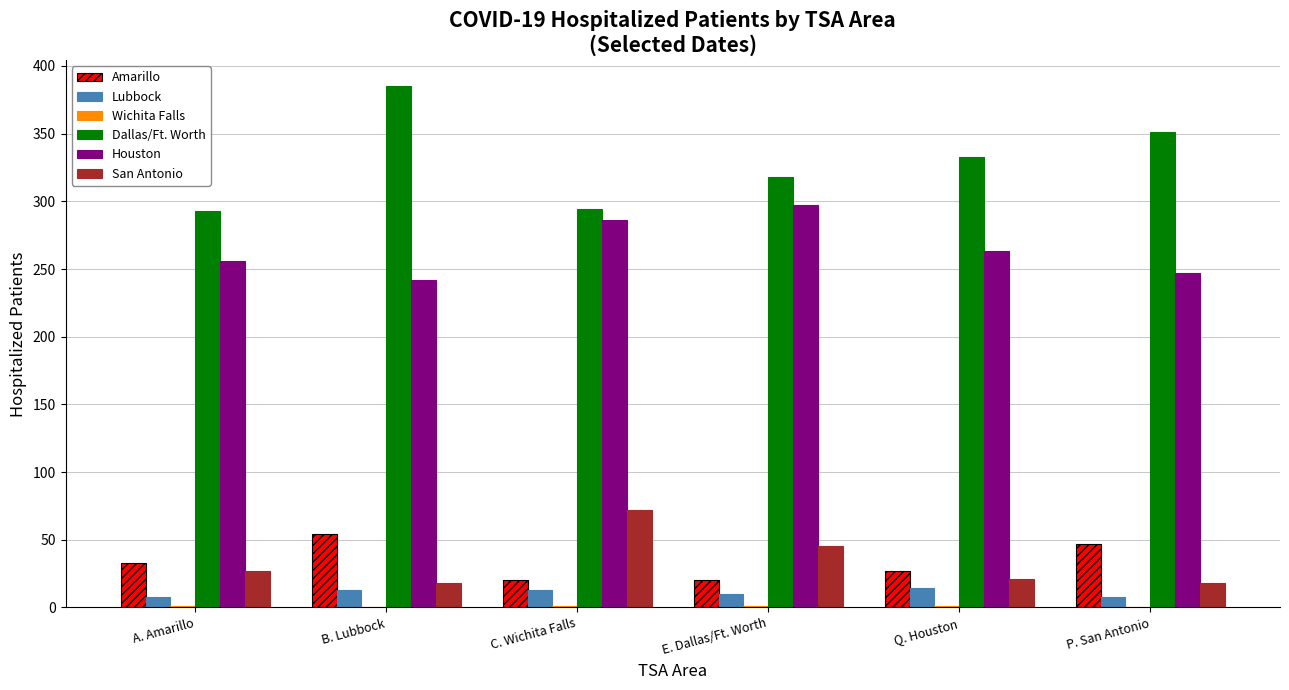

Which series has the largest total across all categories?

Dallas/Ft. Worth